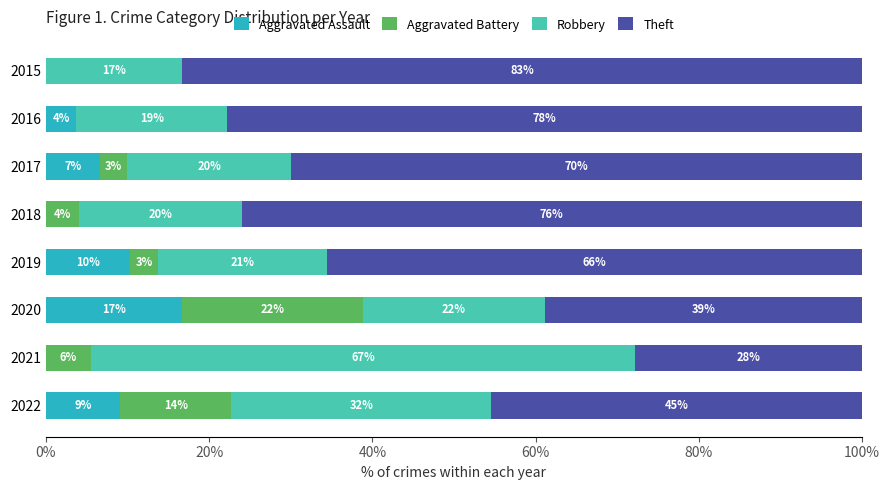

What are all the series names shown in the legend?

Aggravated Assault, Aggravated Battery, Robbery, Theft